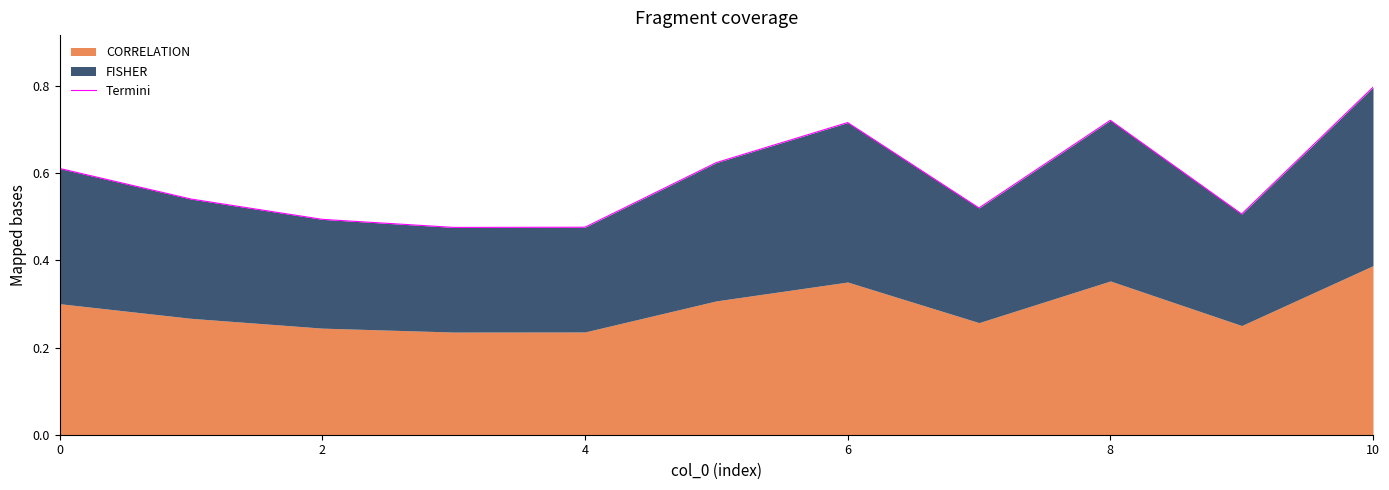

True or false: the data shows 0.2 at 10.

False